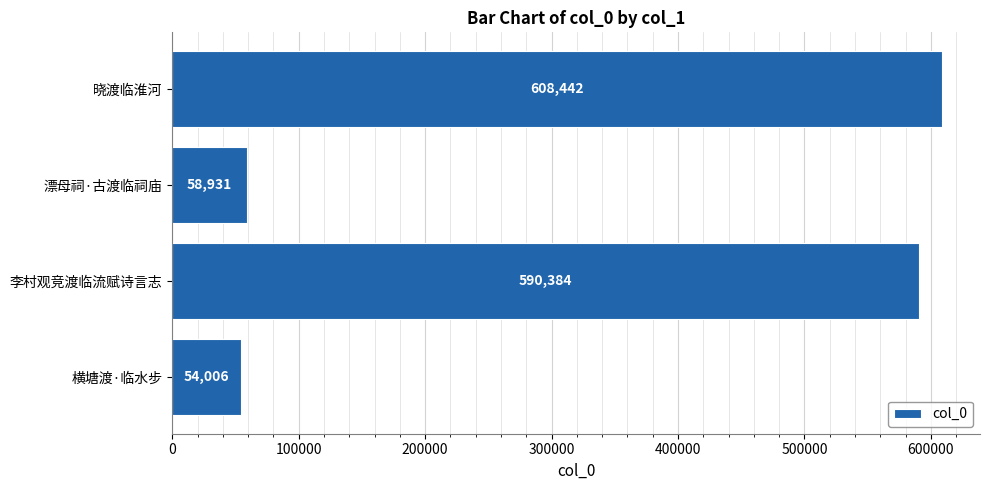

Reading top to bottom, transcribe all the data shown in this chart.

608442	58931	590384	54006